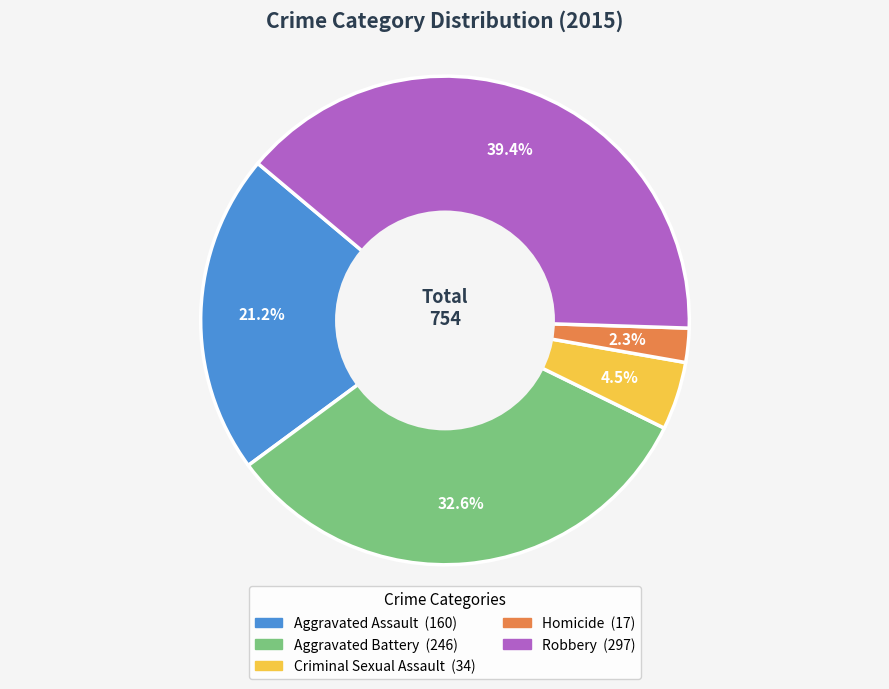

True or false: Aggravated Assault accounts for 16% of the total.

False